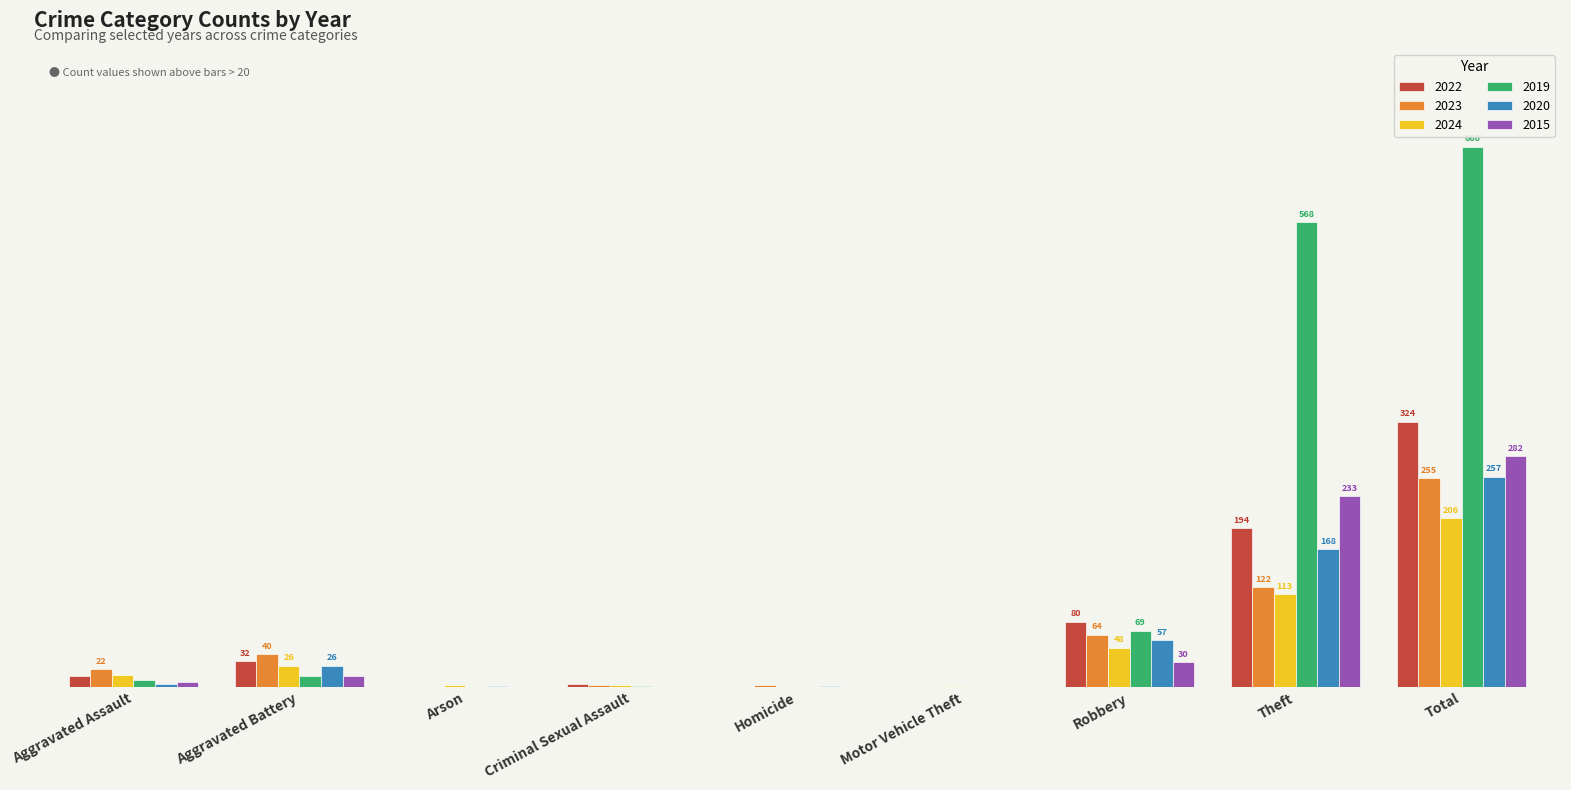

What is the difference between the 2020 values at Total and Aggravated Battery?

231